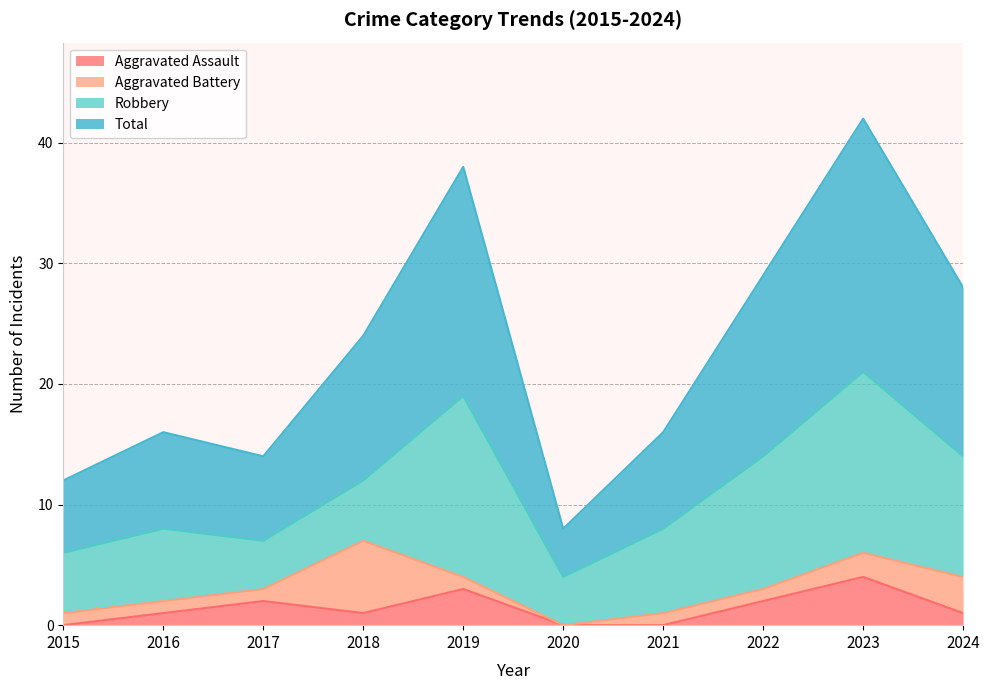

What is the spread (max minus min) of values at 2016?

15